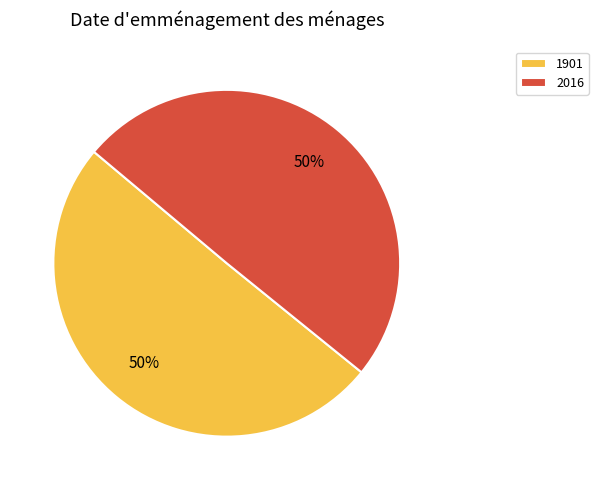

Approximately how many times larger is the value at 2016 compared to 1901?

1.0